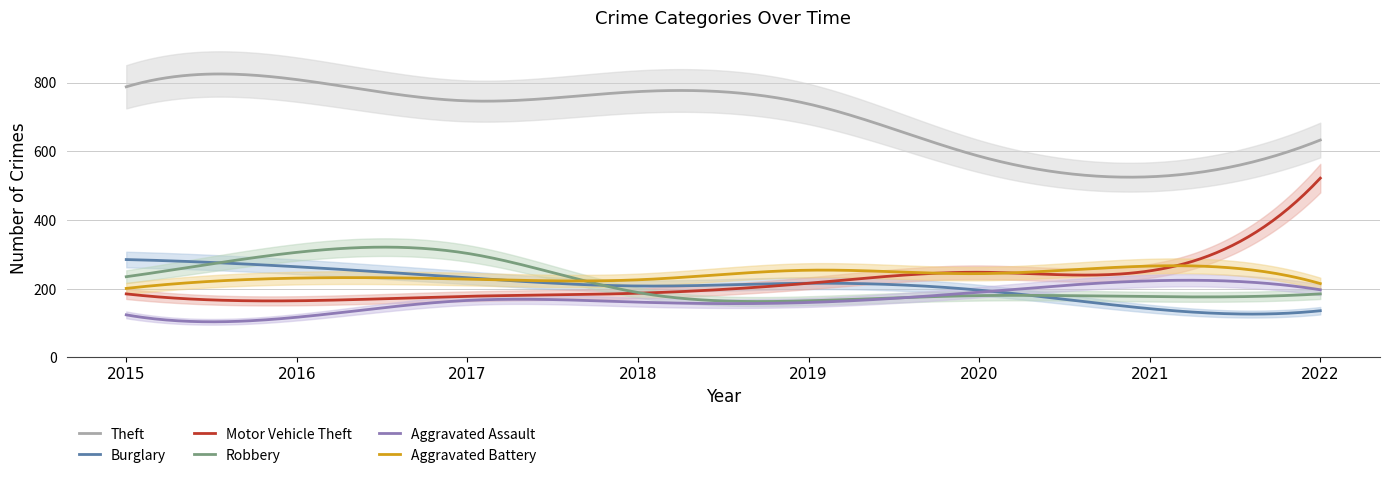

At which label does Aggravated Battery first exceed 231?

2019